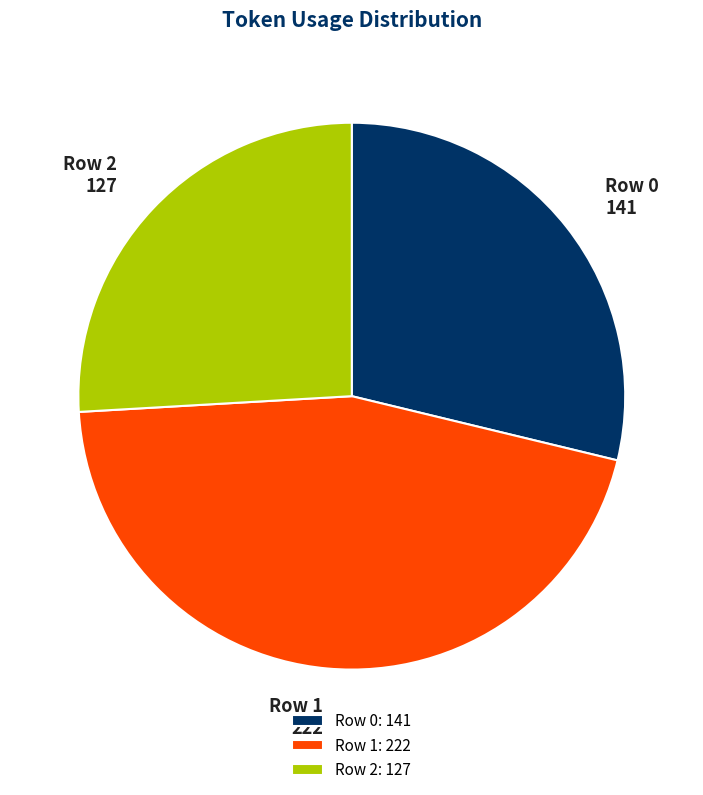

Which has a higher value, Row 2 or Row 0?

Row 0